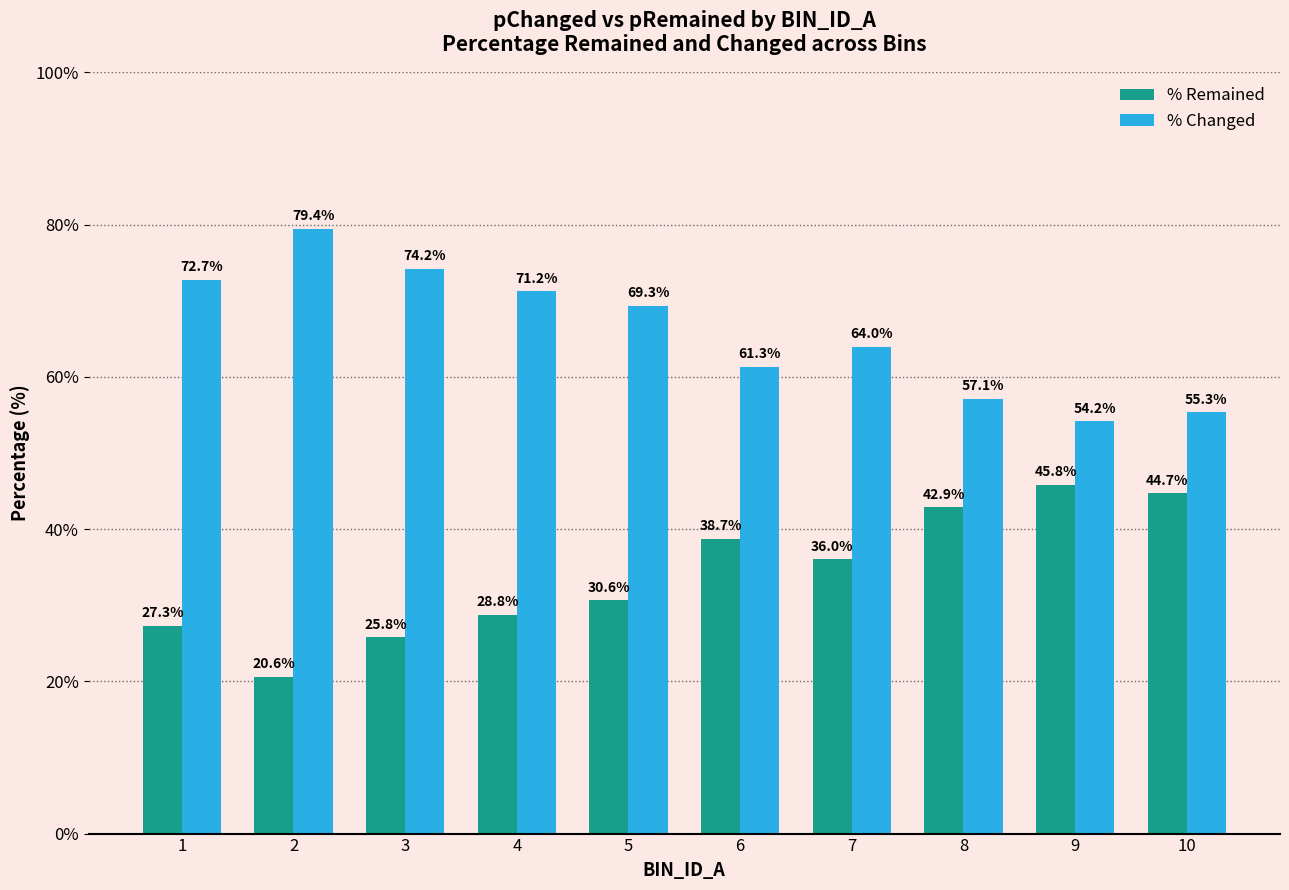

What is the spread (max minus min) of values at 2?

58.8